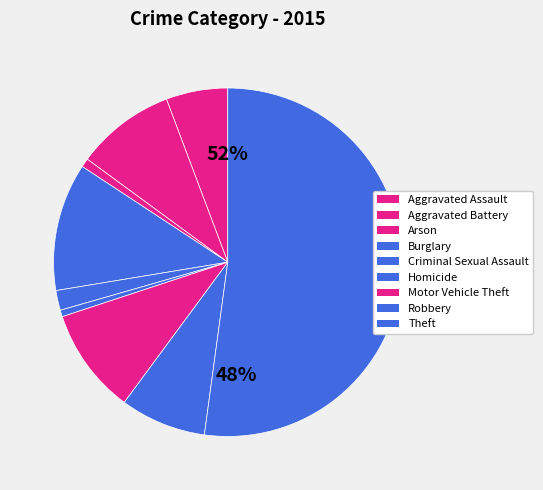

What is the change in value from Arson to Burglary?

+54